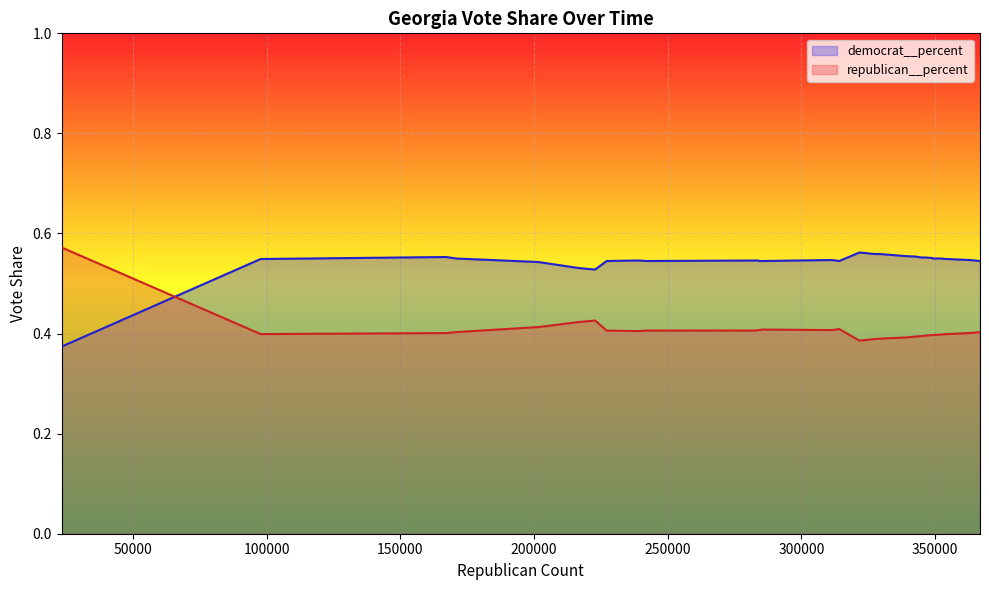

Rank the series by their average value, from lowest to highest.

republican__percent, democrat__percent